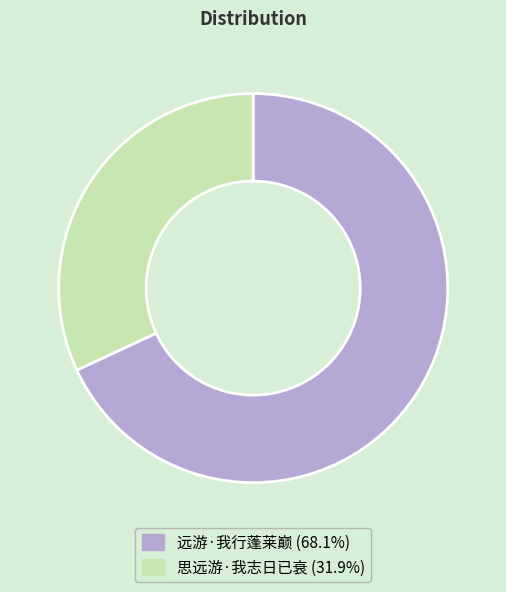

Do 思远游·我志日已衰 (31.9%) and 远游·我行蓬莱巅 (68.1%) together represent more than half of the pie?

Yes